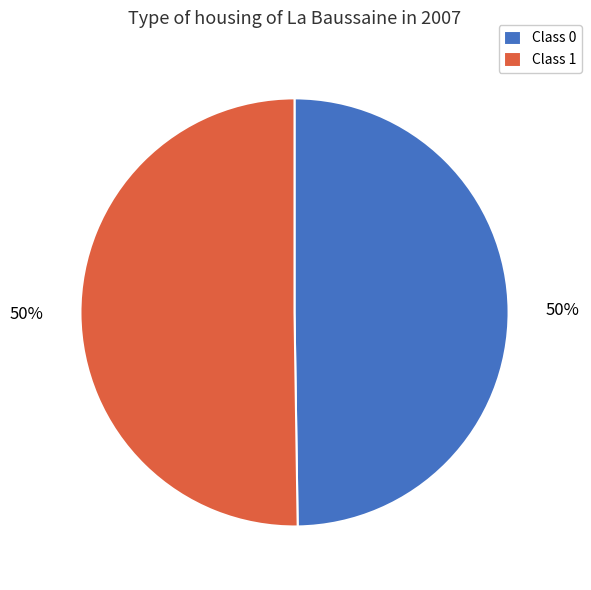

To the nearest percent, what percentage of the pie is Class 0?

50%